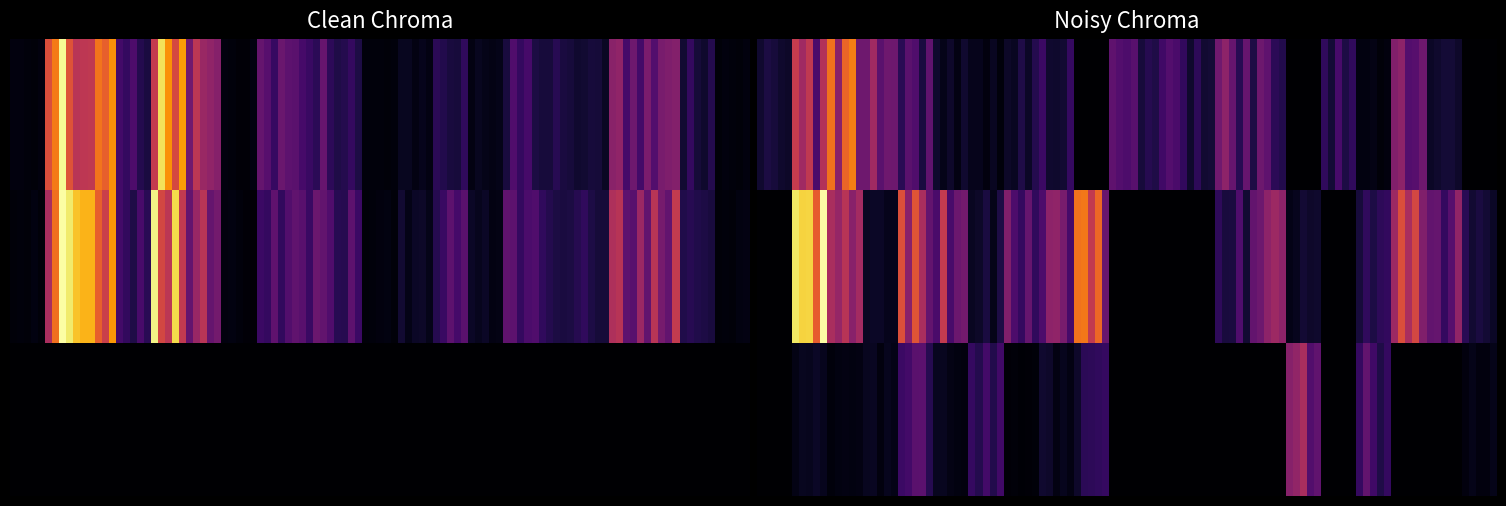

True or false: date_TV has a value of 298724 at 2017-07-06.

False